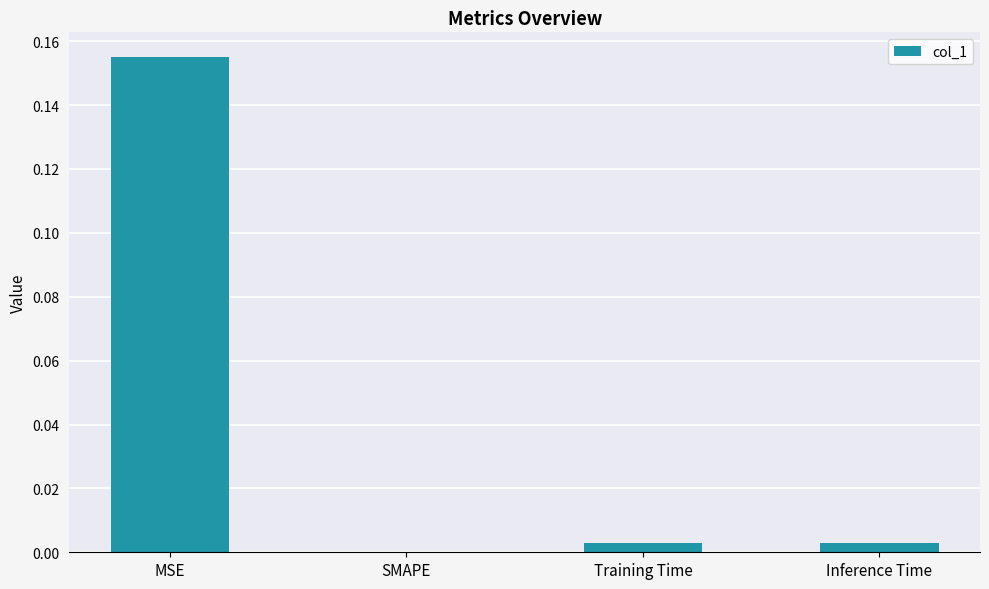

Which category has the highest value across all series?

MSE